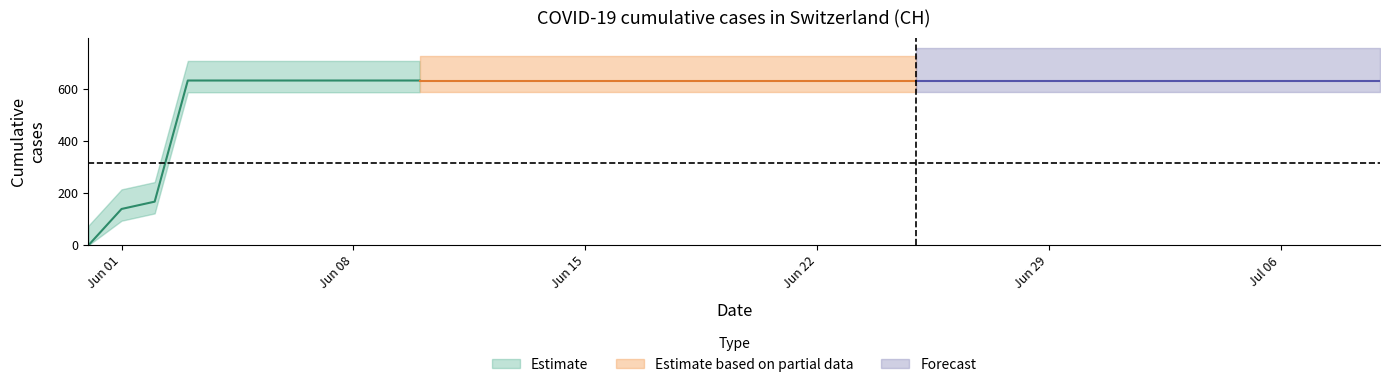

Rank the categories by value from highest to lowest.

2020-06-03, 2020-06-04, 2020-06-05, 2020-06-06, 2020-06-07, 2020-06-08, 2020-06-09, 2020-06-10, 2020-06-11, 2020-06-12, 2020-06-13, 2020-06-14, 2020-06-15, 2020-06-16, 2020-06-17, 2020-06-18, 2020-06-19, 2020-06-20, 2020-06-21, 2020-06-22, 2020-06-23, 2020-06-24, 2020-06-25, 2020-06-26, 2020-06-27, 2020-06-28, 2020-06-29, 2020-06-30, 2020-07-01, 2020-07-02, 2020-07-03, 2020-07-04, 2020-07-05, 2020-07-06, 2020-07-07, 2020-07-08, 2020-07-09, 2020-06-02, 2020-06-01, 2020-05-31